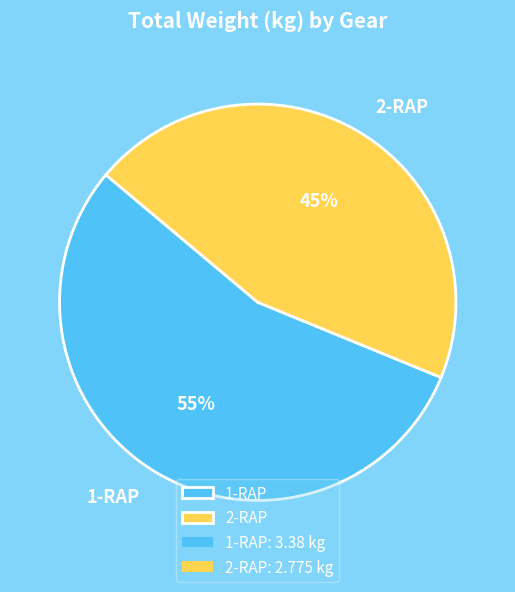

Do 1-RAP and 2-RAP together represent more than half of the pie?

Yes